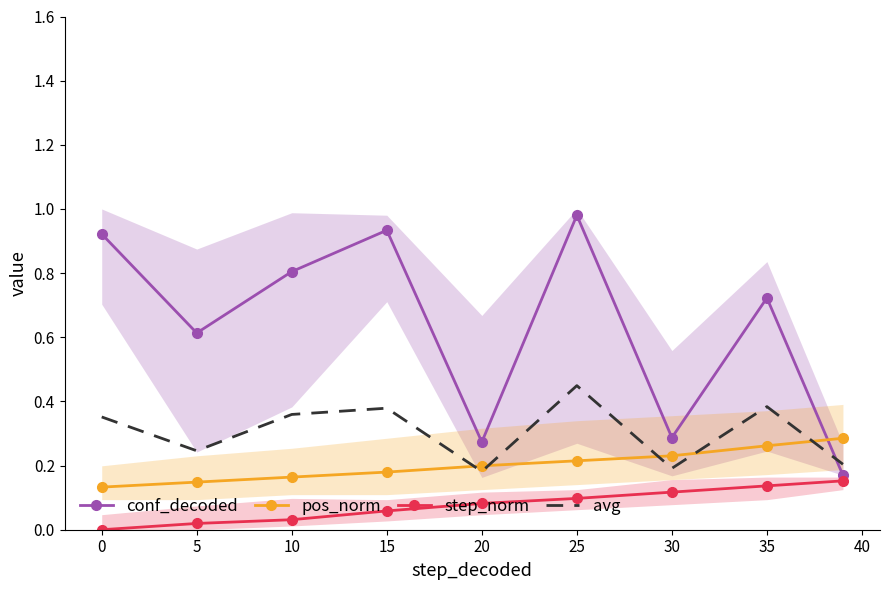

What are all the series names shown in the legend?

conf_decoded, pos_norm, step_norm, avg